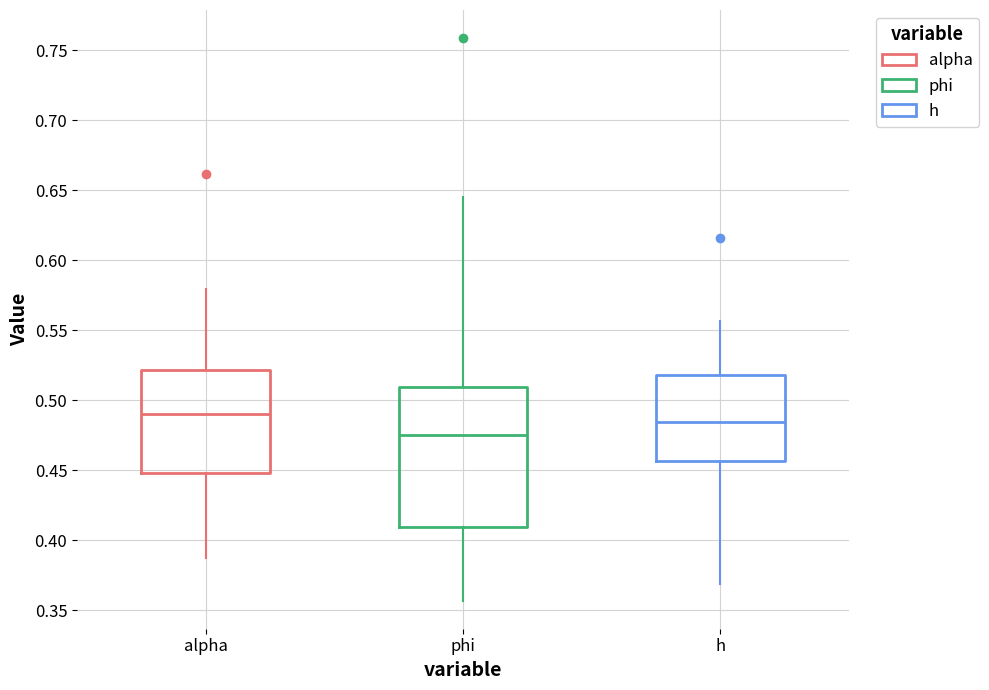

Which box is the tallest, from its lower edge to its upper edge?

phi